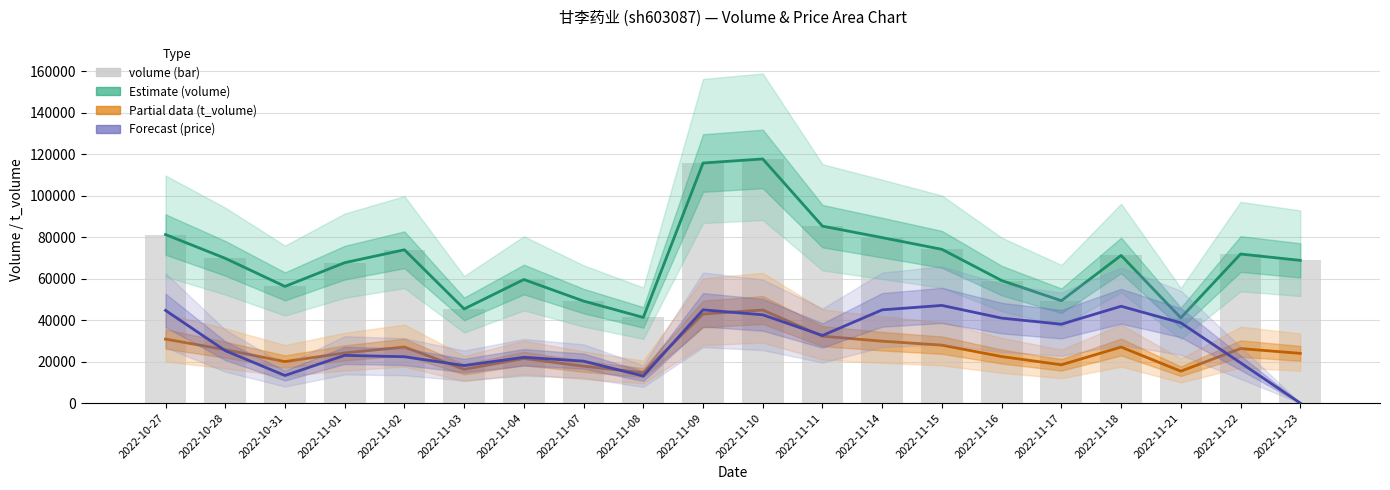

Are the bars grouped side by side (vs. stacked)?

Yes